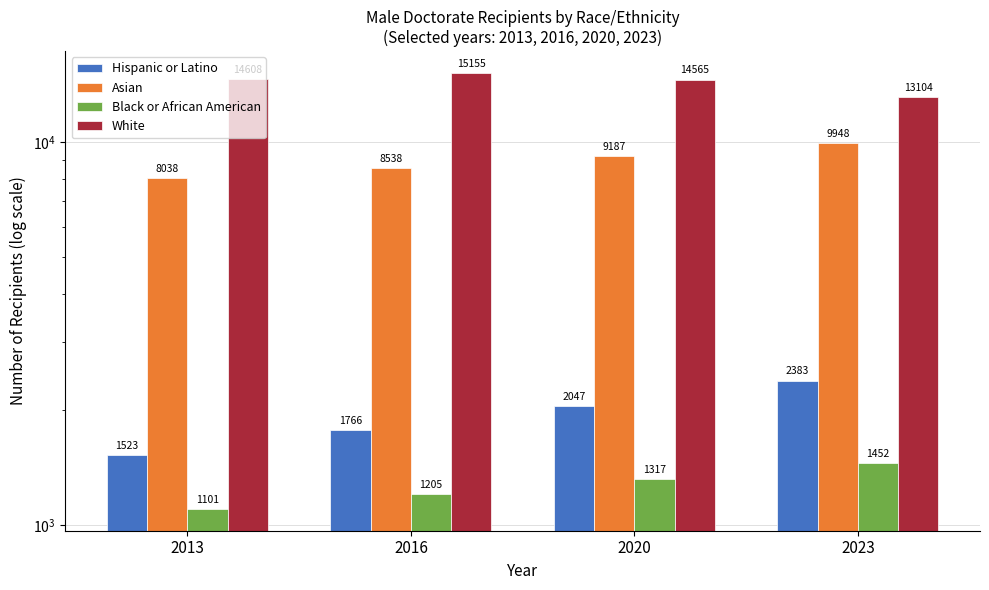

Where is Hispanic or Latino nearest to the value 1953?

2020